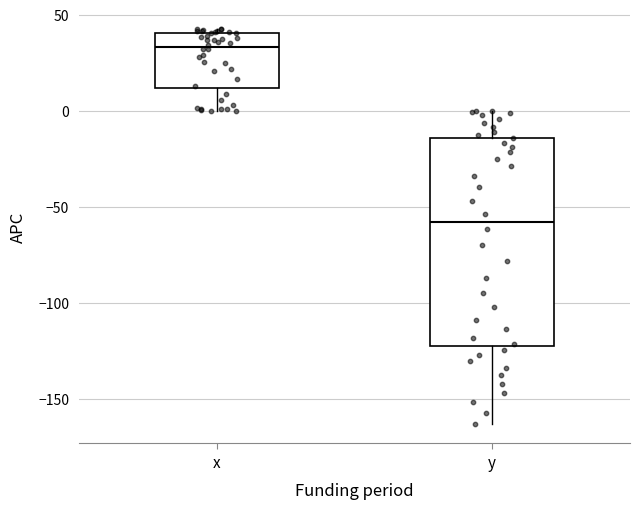

Which box's median line is the lowest?

y